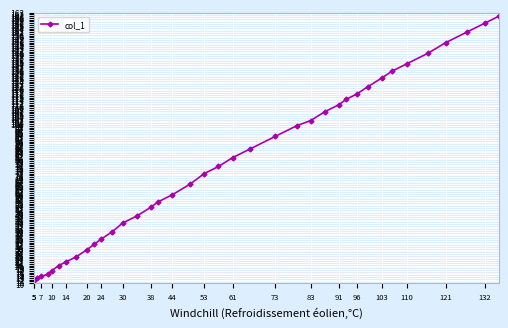

What is the sum of all values?

2949